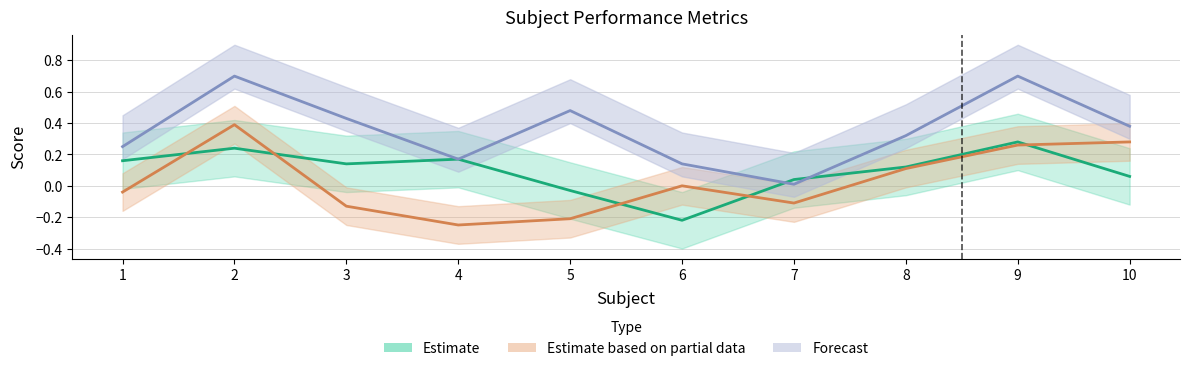

In Avg_Asc, how many points are higher than both neighbors (excluding endpoints)?

3